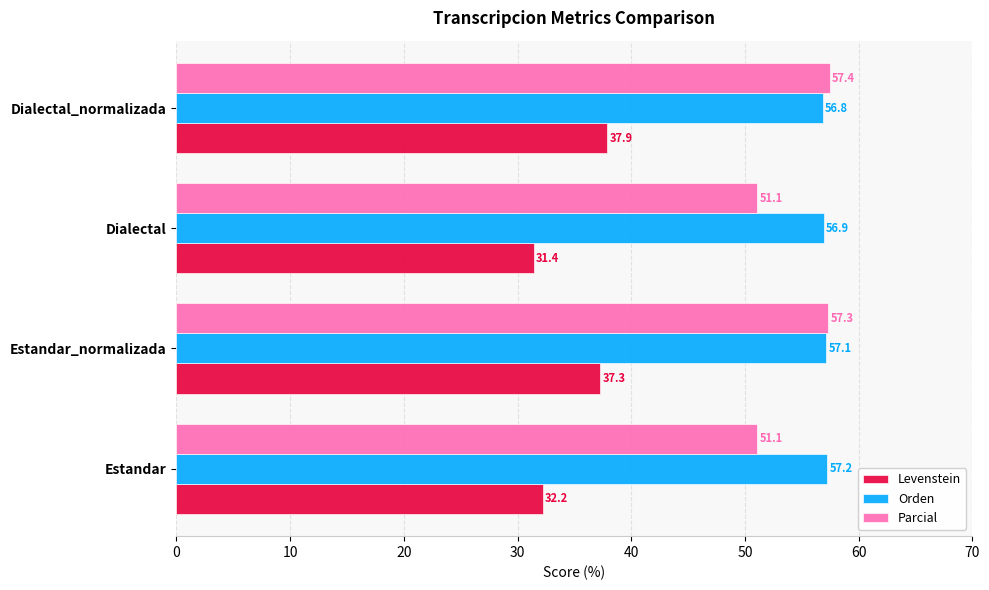

What is the greatest value displayed?

57.4